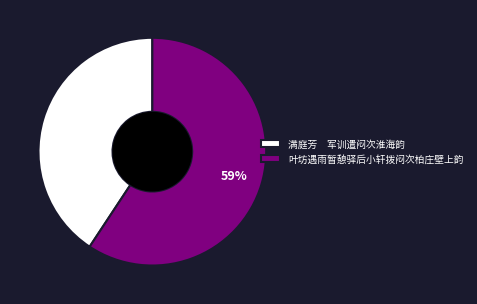

To the nearest percent, what portion does 叶坊遇雨暂憩驿后小轩拨闷次柏庄壁上韵 represent?

59%